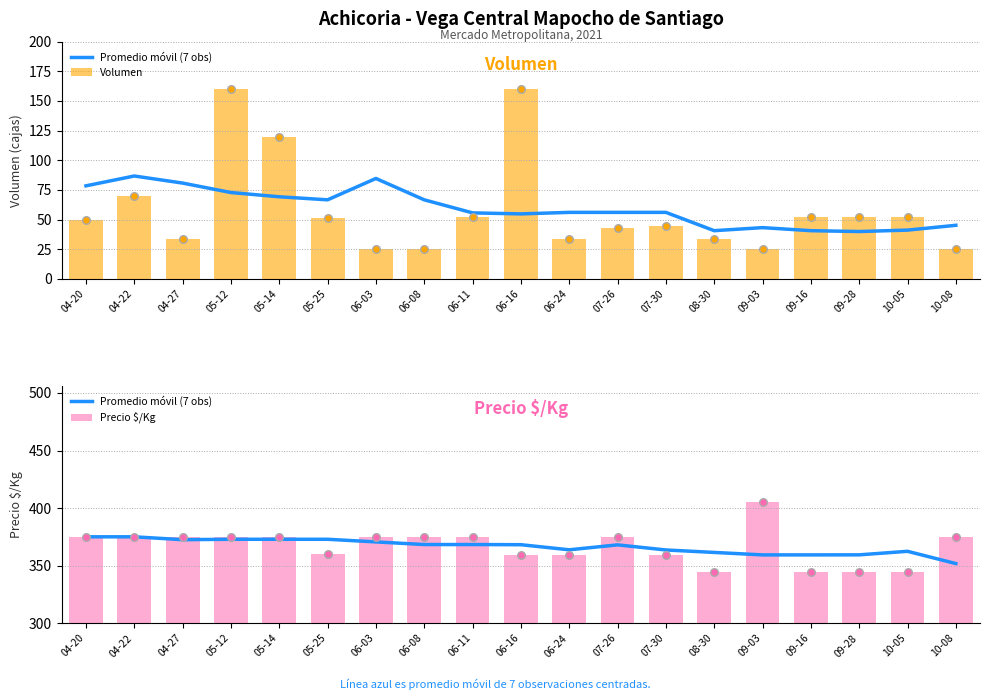

Which series has the largest Y range (max minus min)?

Volumen